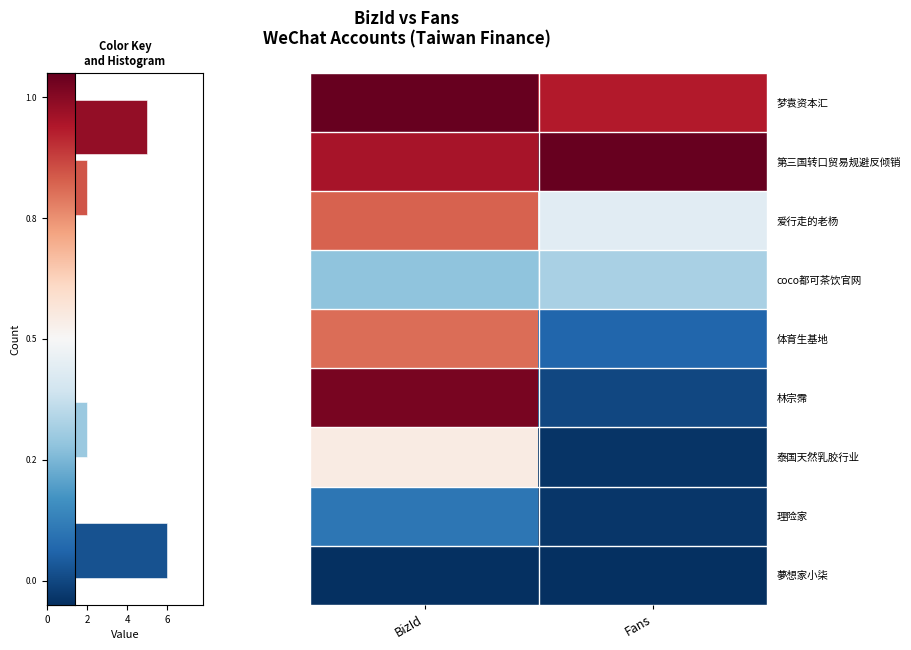

Reading right to left, what are all the values shown in this chart?

row_0: 2=0.9	0=1.0
row_1: 2=1.0	0=0.9
row_2: 2=0.4	0=0.8
row_3: 2=0.3	0=0.3
row_4: 2=0.1	0=0.8
row_5: 2=0.0	0=1.0
row_6: 2=0.0	0=0.5
row_7: 2=0.0	0=0.1
row_8: 2=0.0	0=0.0